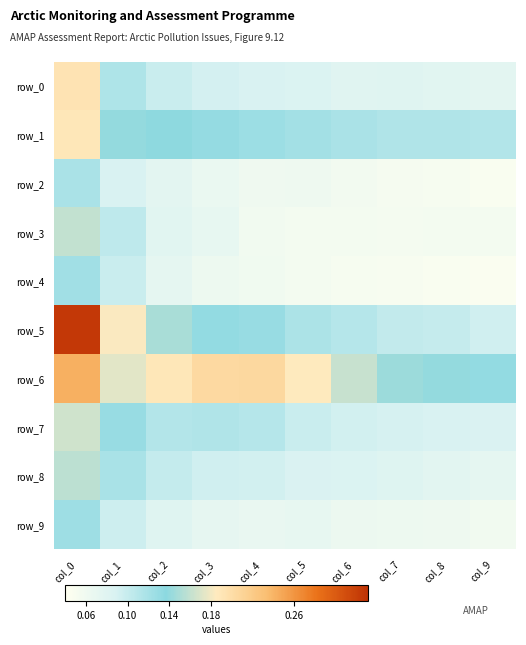

Which series has the largest total across all categories?

row_6